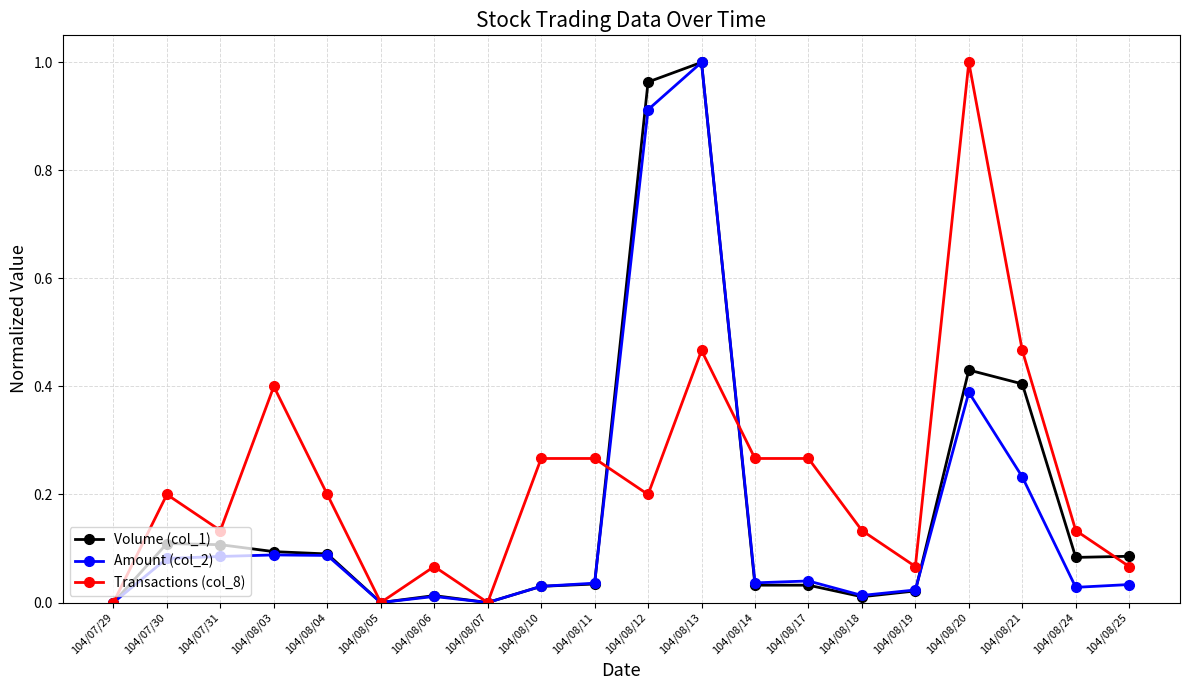

Which series changed the most between 104/08/05 and 104/08/10?

Transactions (col_8)